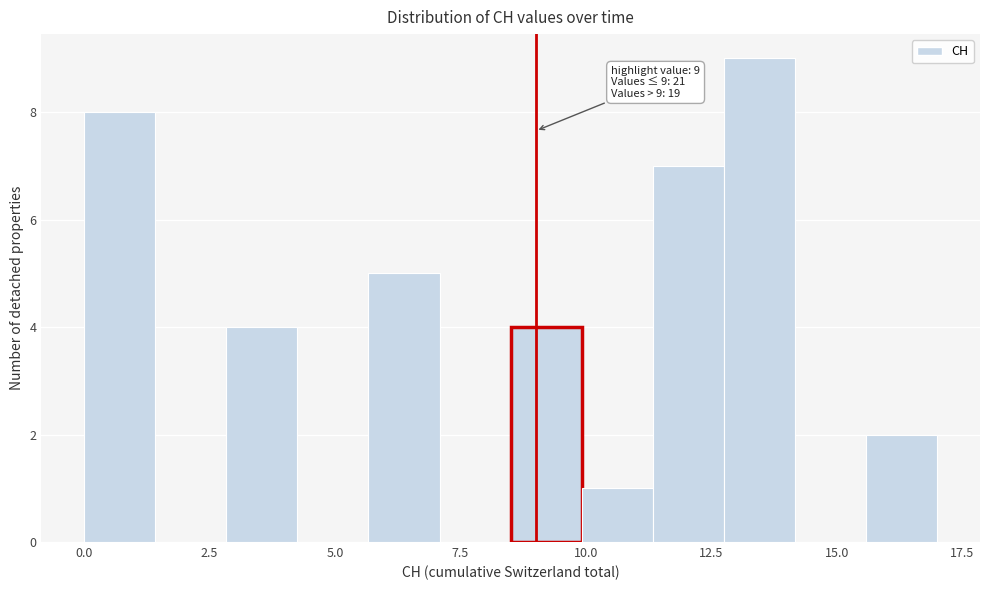

Around what value on the x-axis is the tallest bar? Give the approximate position of its centre, as read against the axis.

13.5